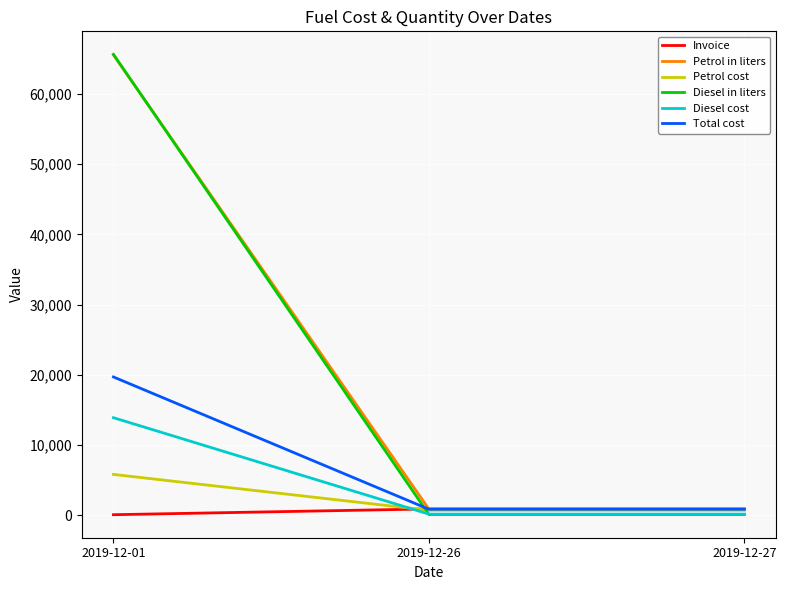

How many values in the Diesel cost series exceed 148?

1